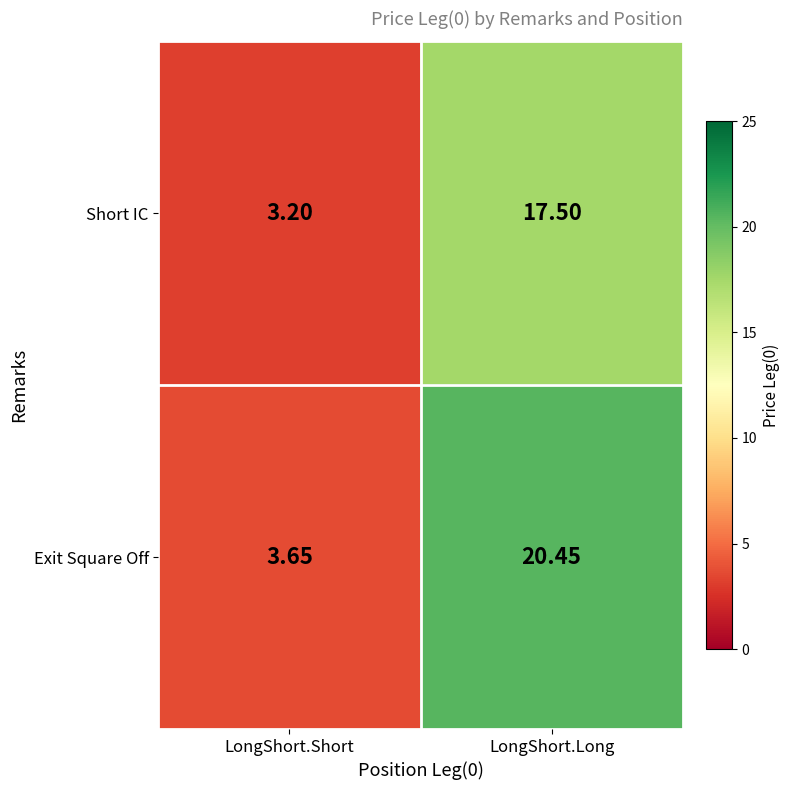

Which series has the largest range (max minus min)?

Exit Square Off